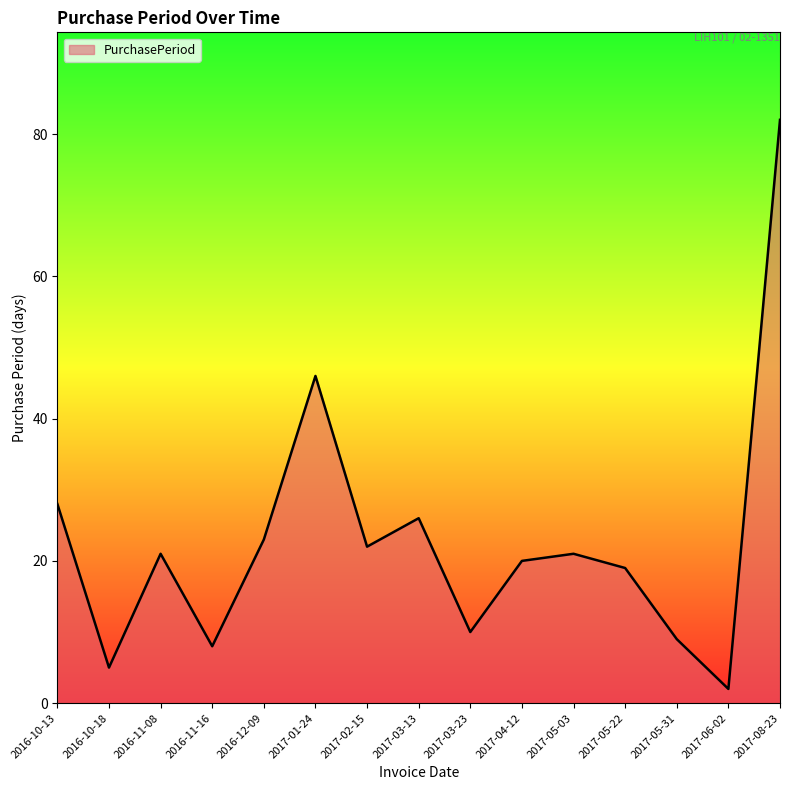

Reading left to right, extract all data points from this chart.

2016-10-13=28	2016-10-18=5	2016-11-08=21	2016-11-16=8	2016-12-09=23	2017-01-24=46	2017-02-15=22	2017-03-13=26	2017-03-23=10	2017-04-12=20	2017-05-03=21	2017-05-22=19	2017-05-31=9	2017-06-02=2	2017-08-23=82